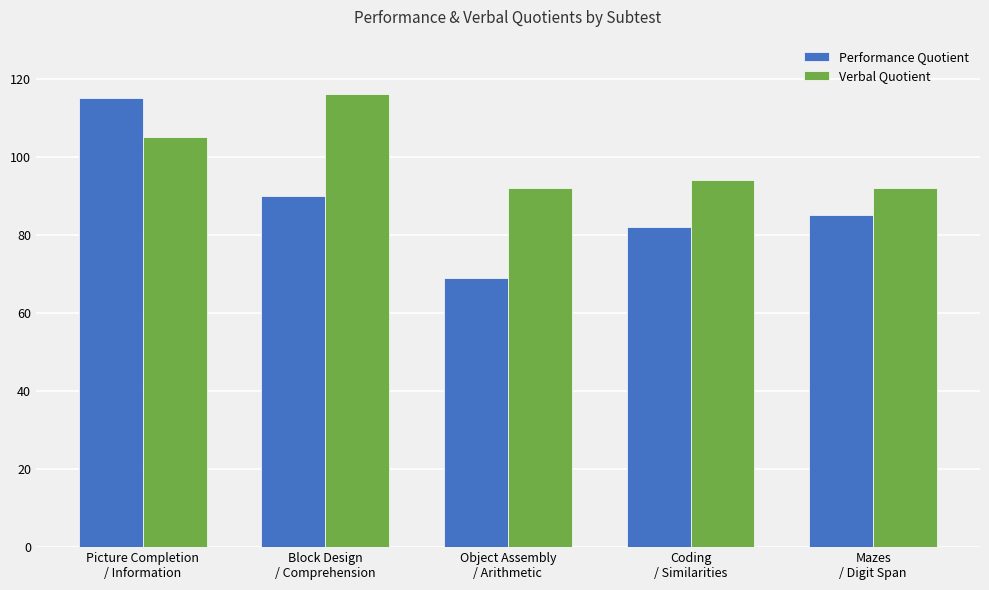

Which series has the largest range (max minus min)?

Performance Quotient